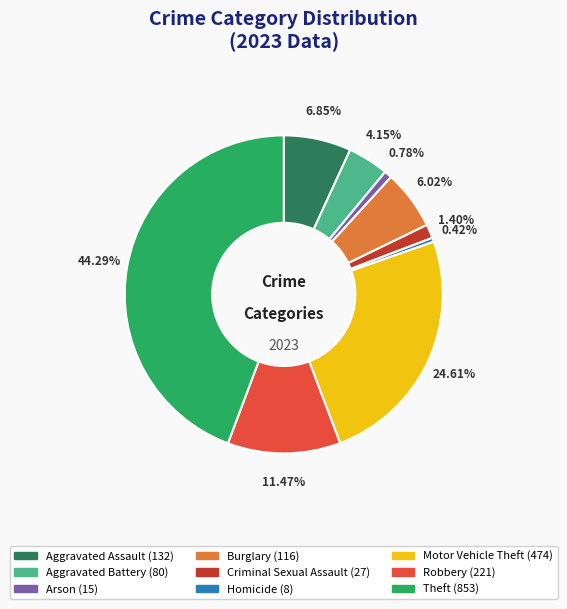

Which has a higher value, Arson or Robbery?

Robbery